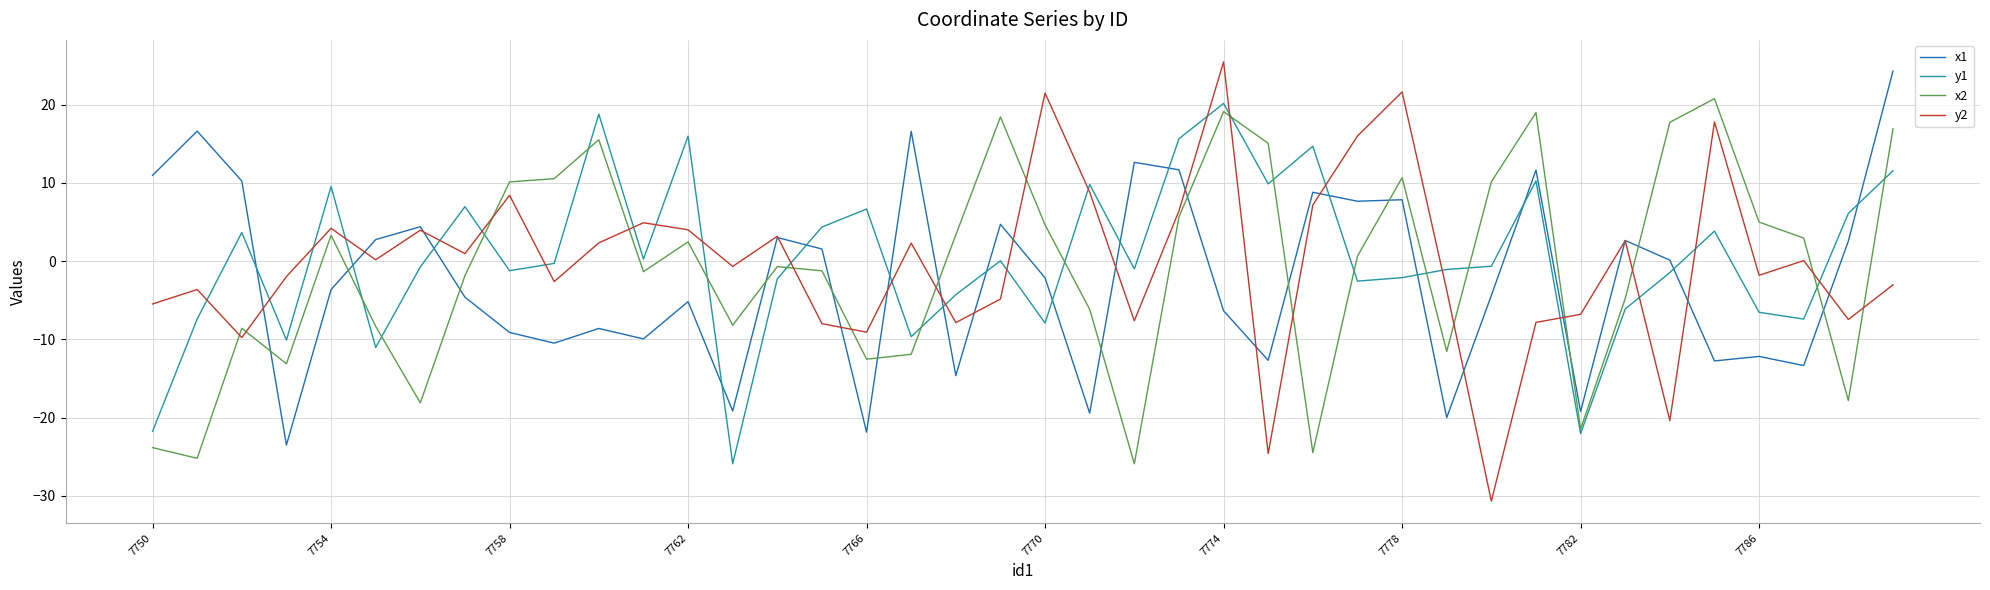

What is the maximum value for y2?

25.5